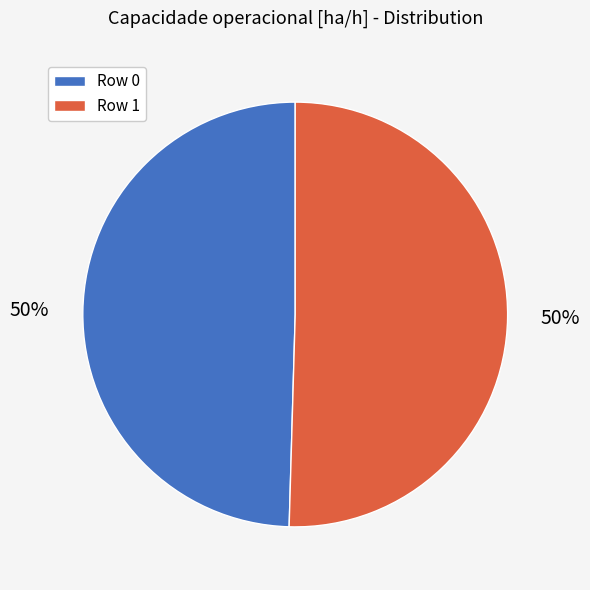

Is it true that Row 0 is 61% of the pie?

False